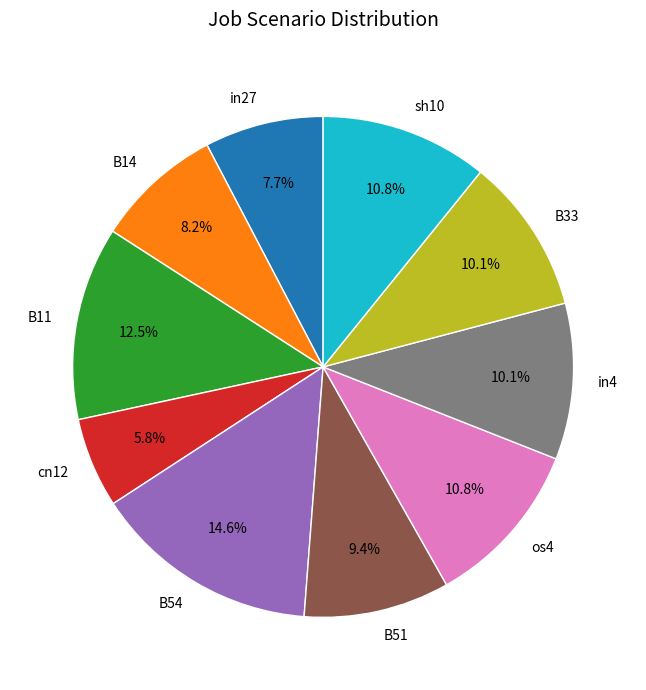

The cn12 slice represents 6% of the pie. True or false?

True